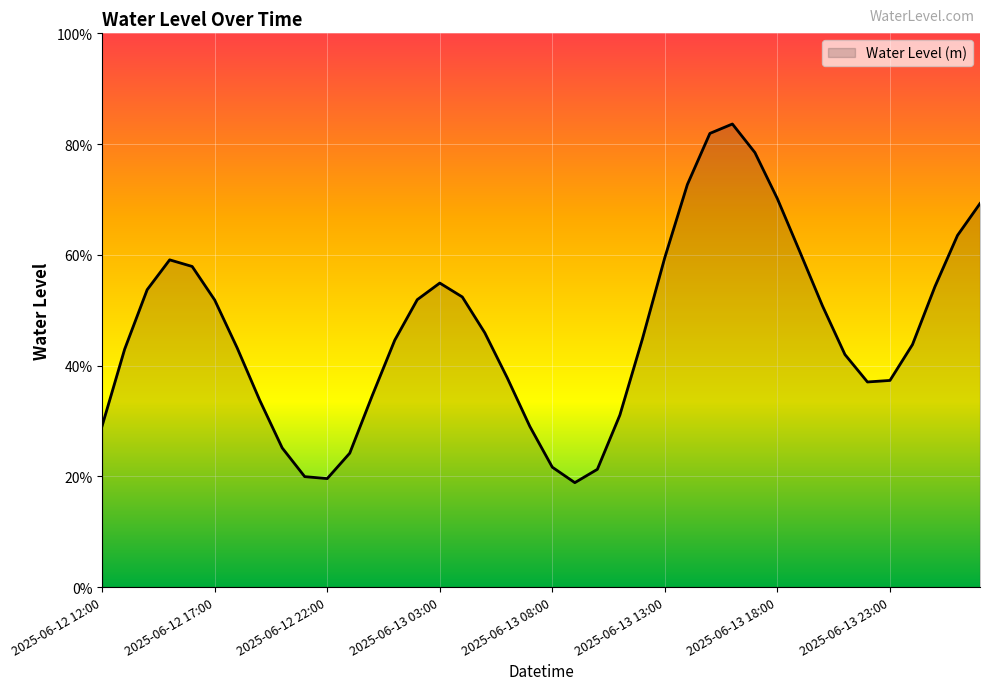

What is the sum of all values?

18.5